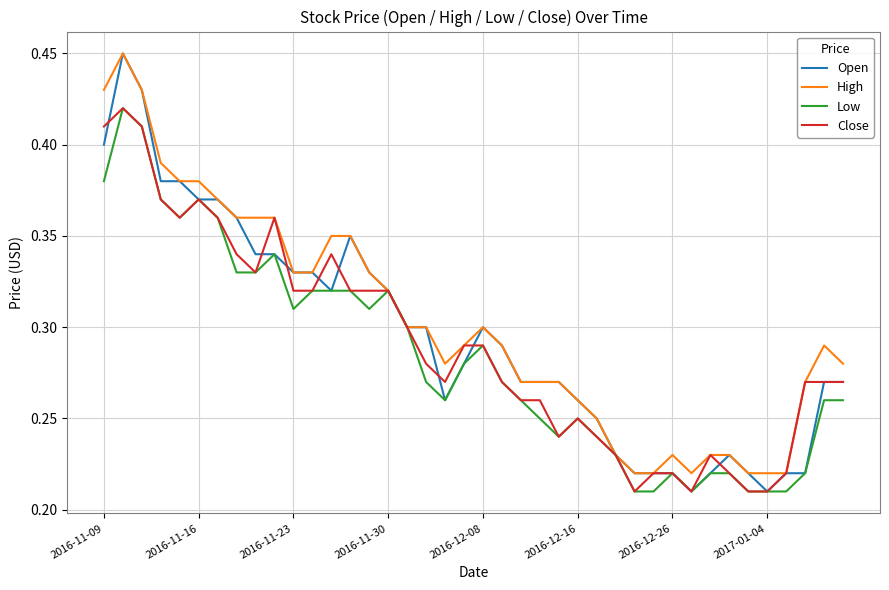

Which series has the largest range (max minus min)?

Open